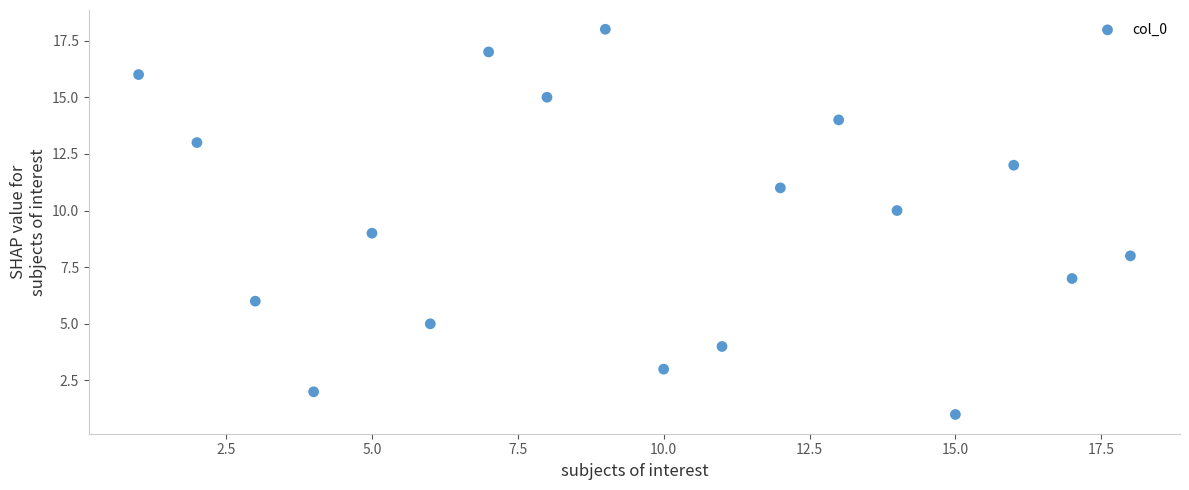

What is the range of Y values (max minus min)?

17